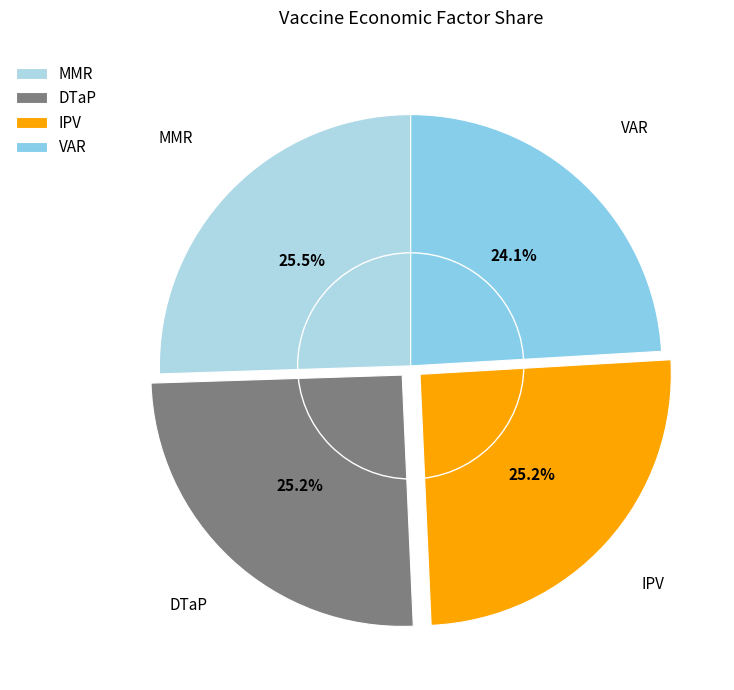

How many slices are in this pie chart?

4